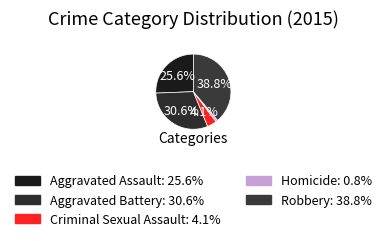

Does Aggravated Battery represent more than half of the total?

No